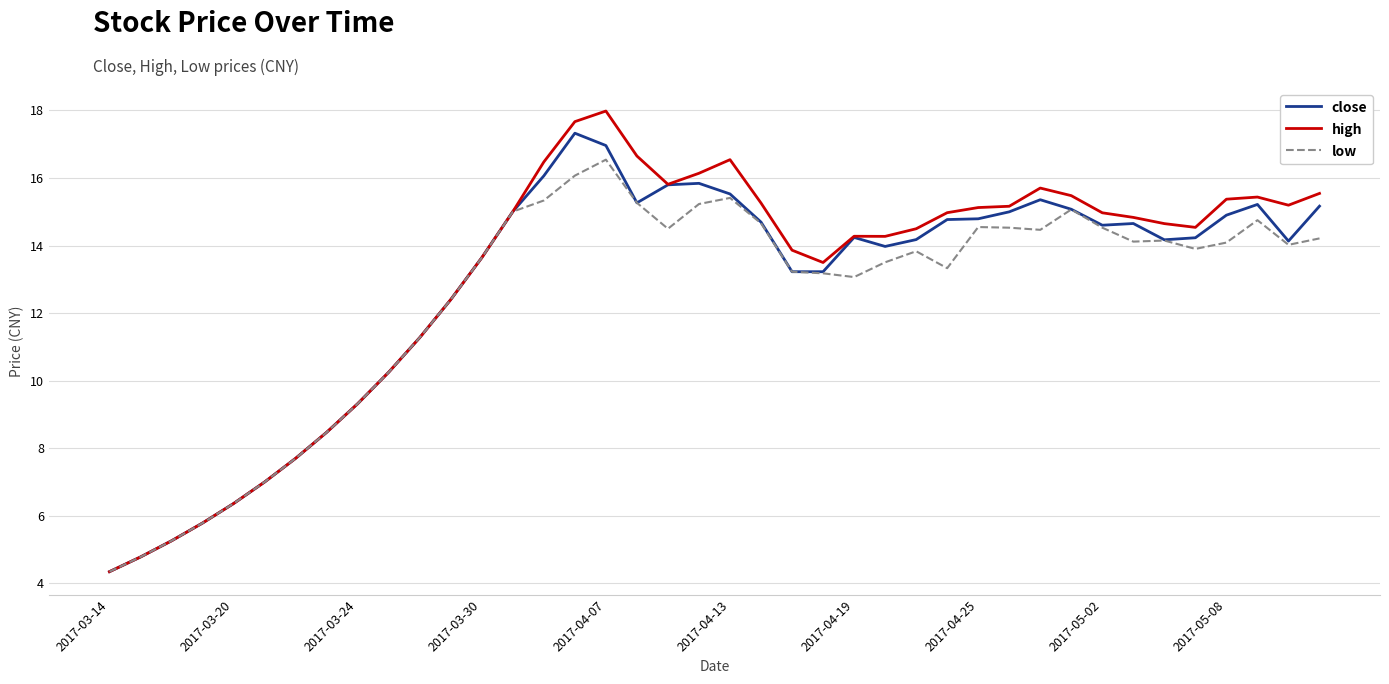

What is the maximum value shown in the chart?

18.0